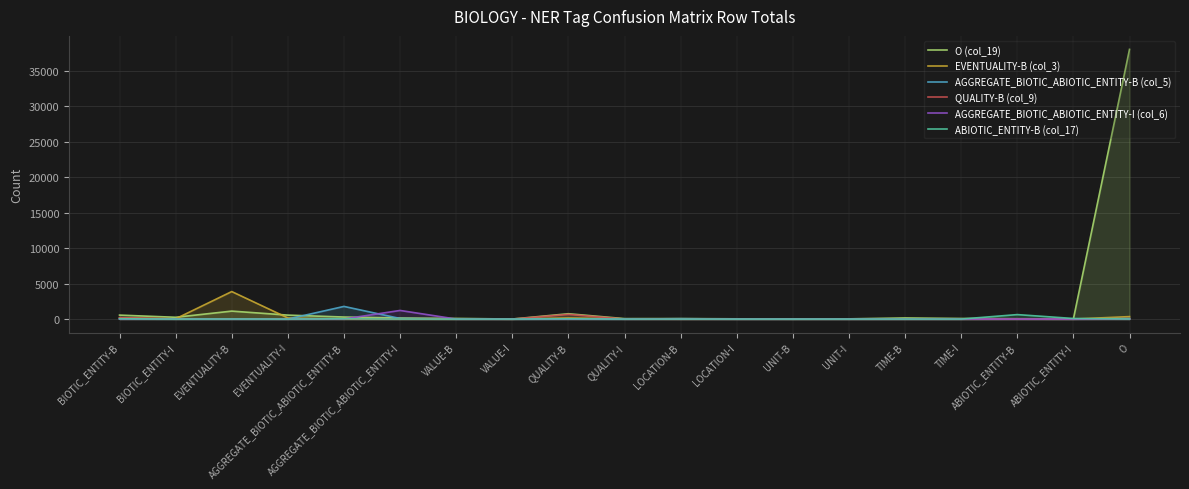

What is the sum of the QUALITY-B (col_9) values at LOCATION-B and QUALITY-B?

656